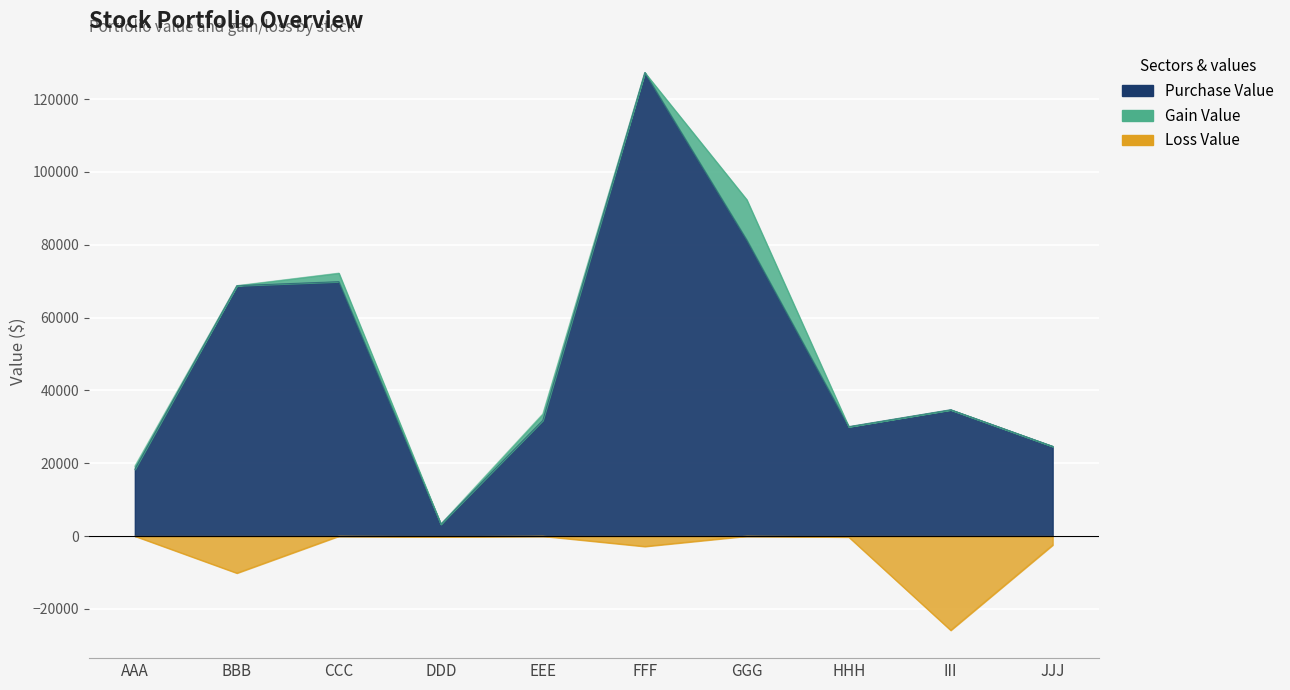

The Purchase Value series shows 127281.6 at FFF. True or false?

True